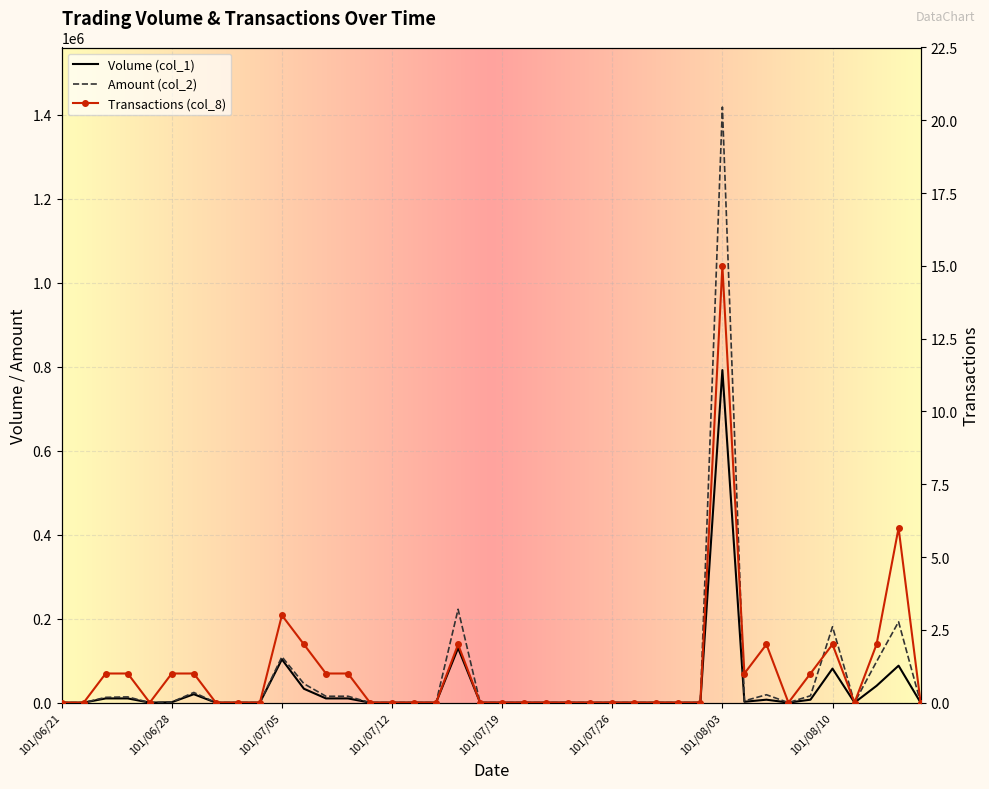

The Transactions (col_8) series shows 1 at 18. True or false?

False